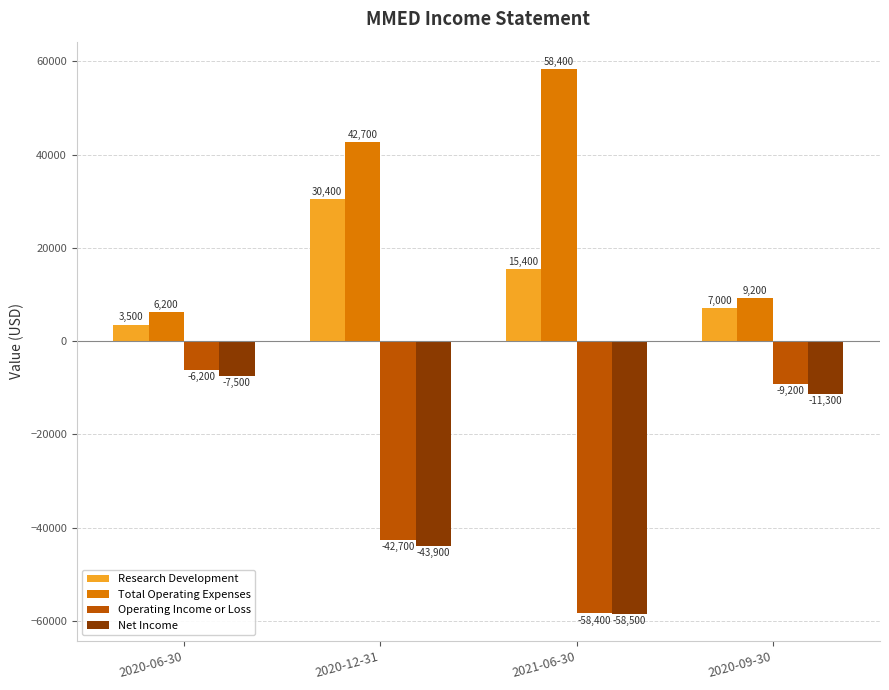

Does the chart contain stacked bars?

No